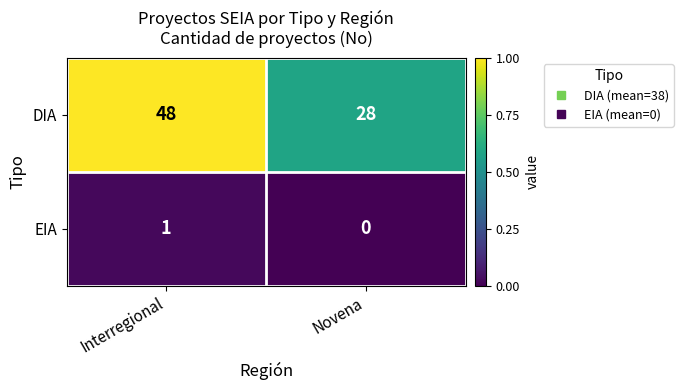

Which series has the largest total across all categories?

DIA